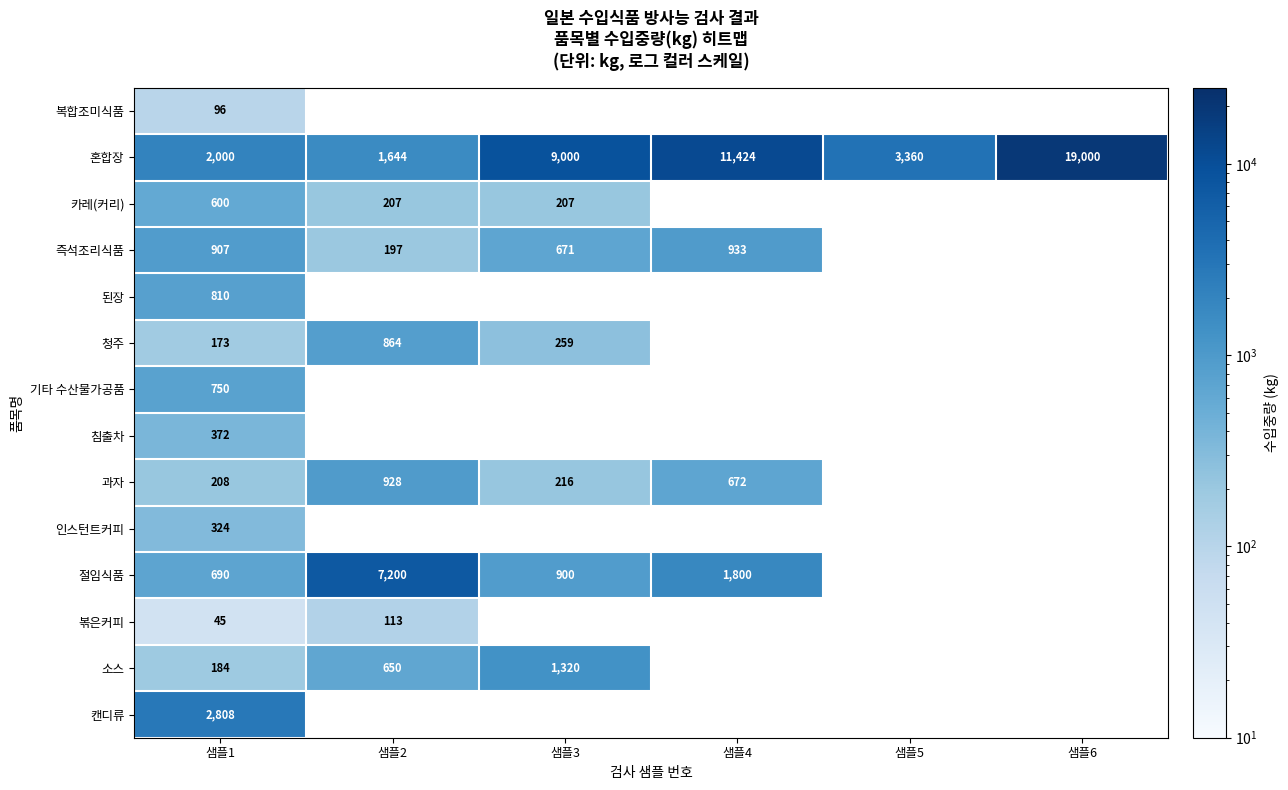

What is the difference between the highest and lowest values at 샘플1?

2763